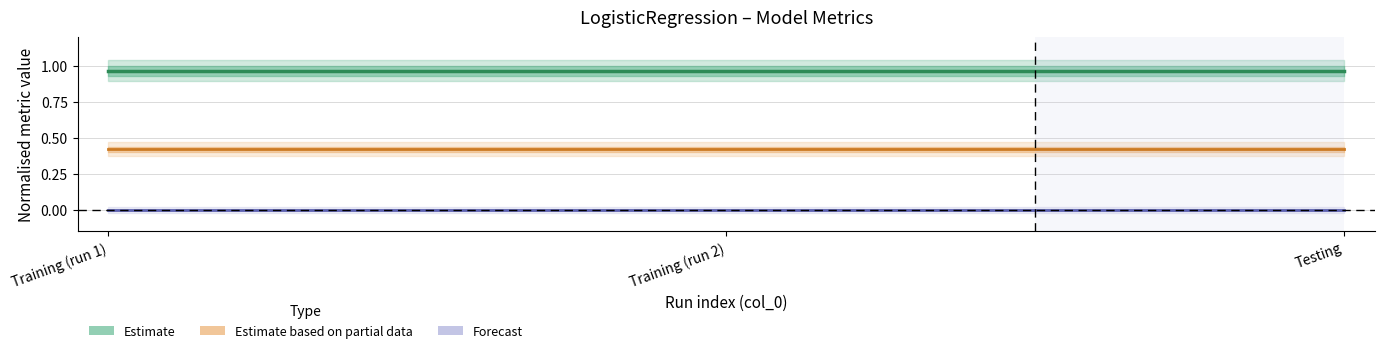

Rank the series by their average value, from highest to lowest.

Estimate, Estimate based on partial data, Forecast